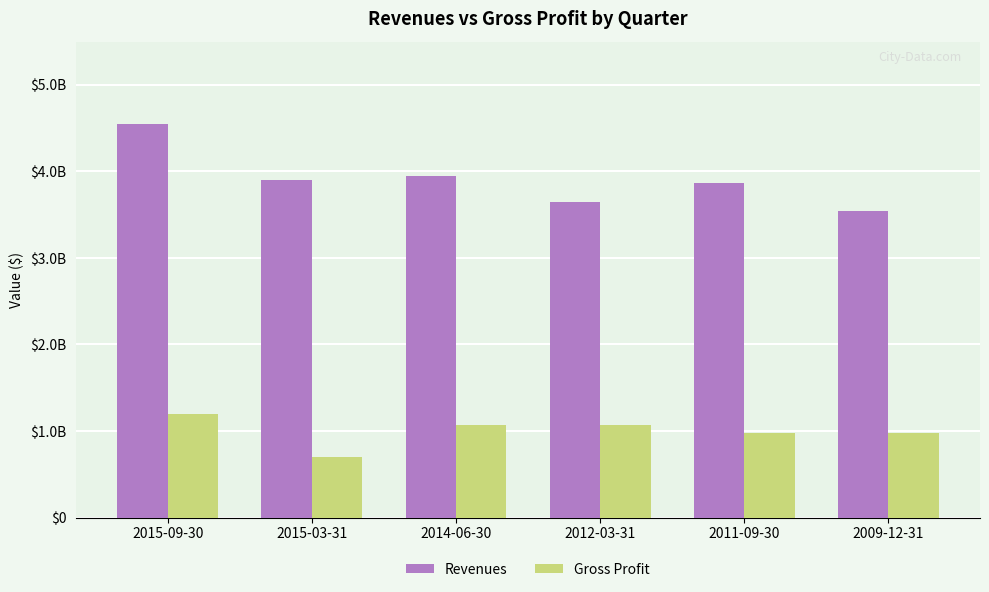

What is the total value across all series at 2014-06-30?

5027000000